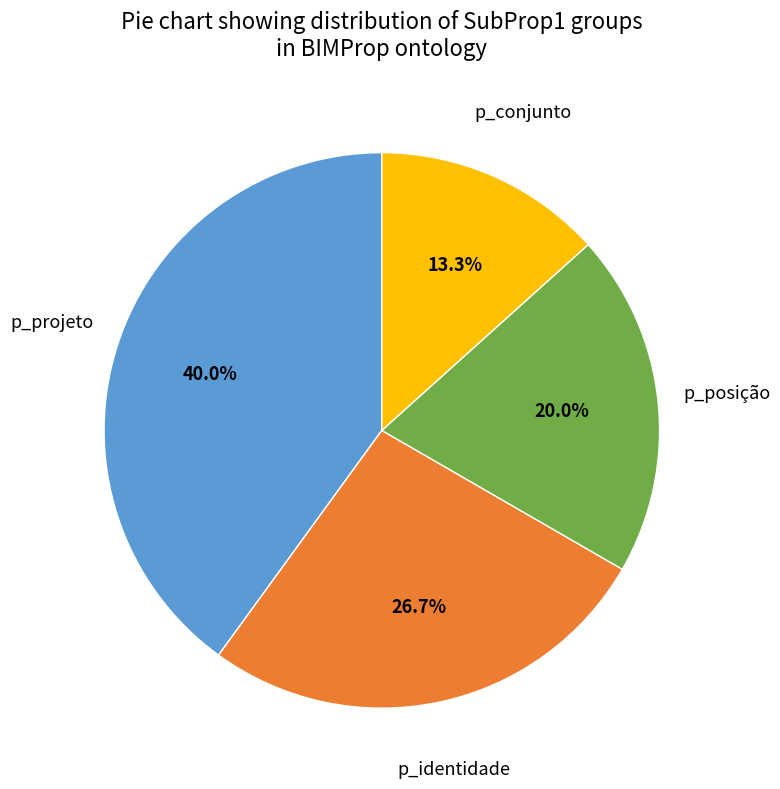

Is there any slice that represents more than half of the pie?

No